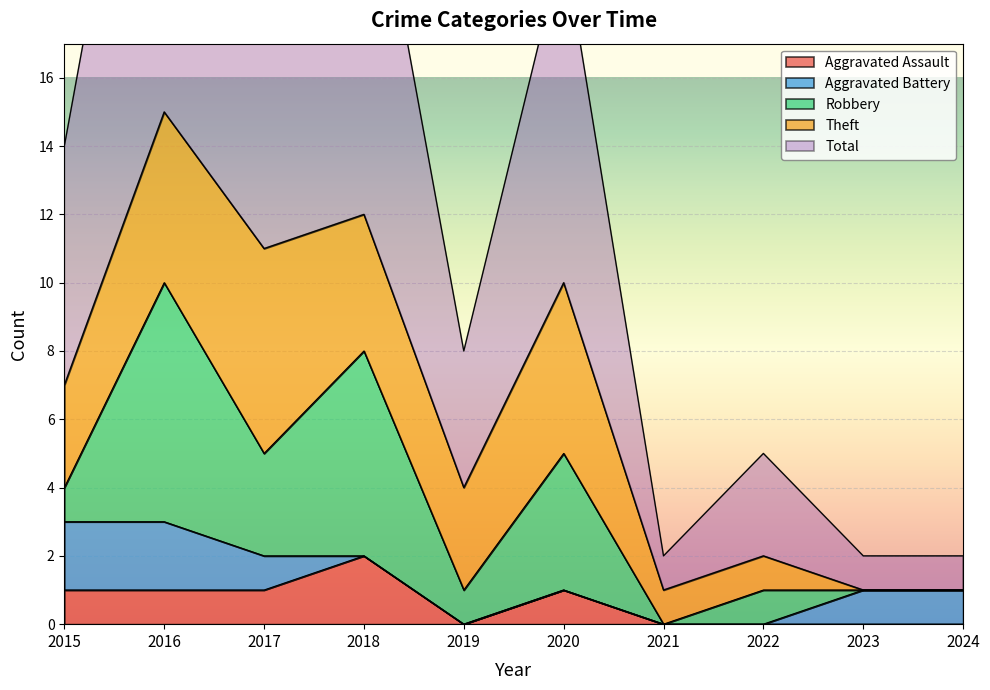

Read the Theft value at 2018.

4